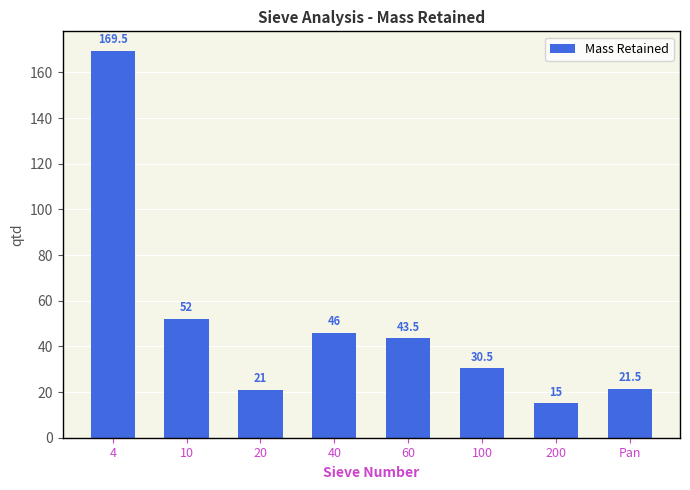

What is the sum of the values at 200 and Pan?

36.5